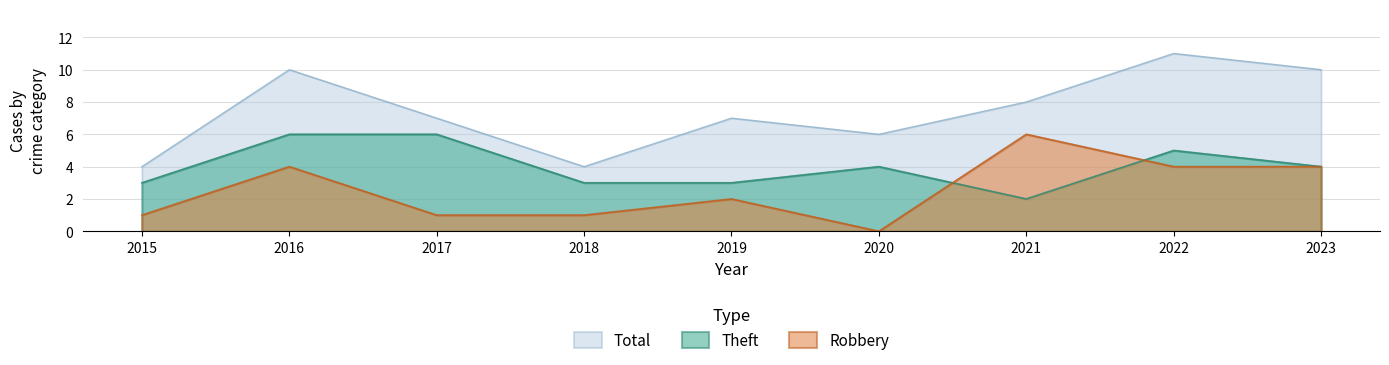

What is the total value across all series at 2019?

12